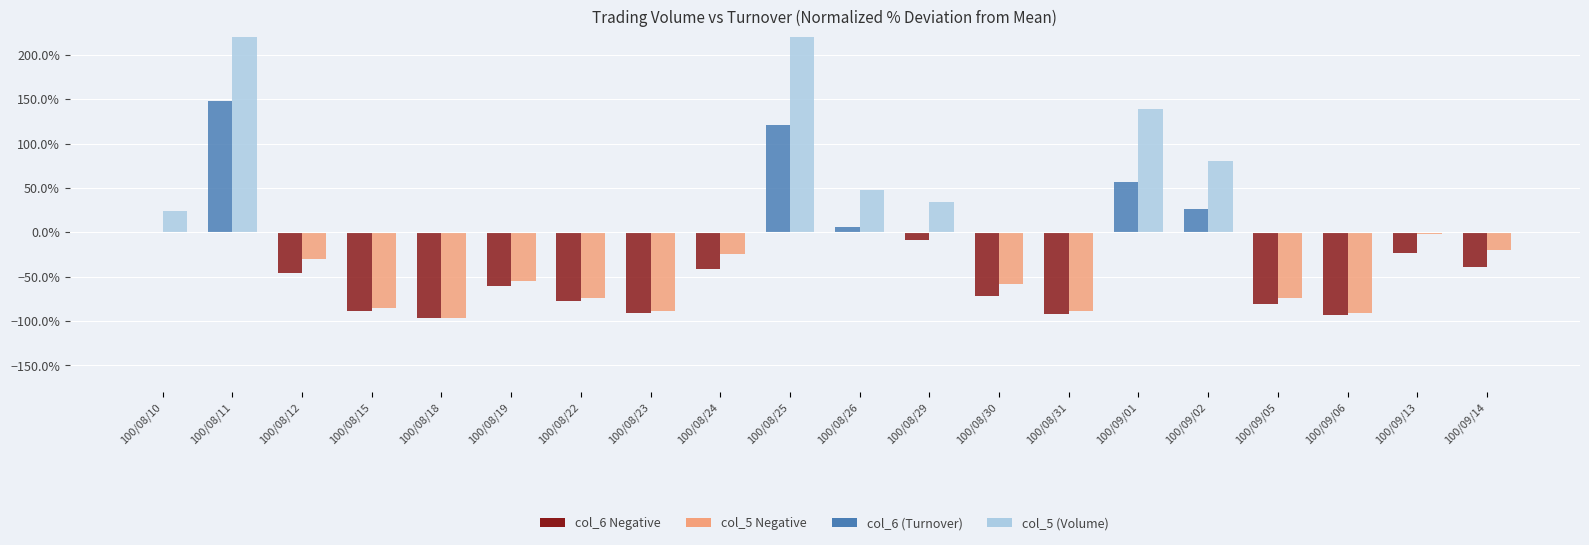

What is the difference between the col_6 (Turnover) values at 100/08/15 and 100/09/05?

0.1